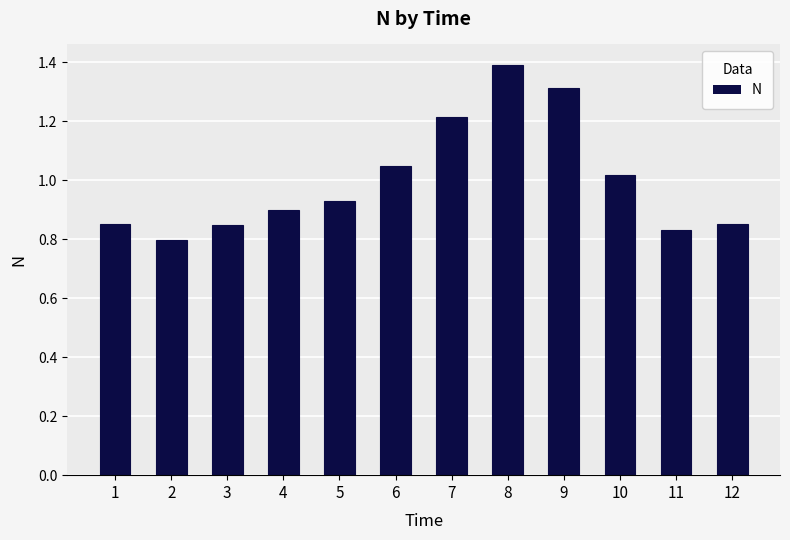

What is the greatest value displayed?

1.4